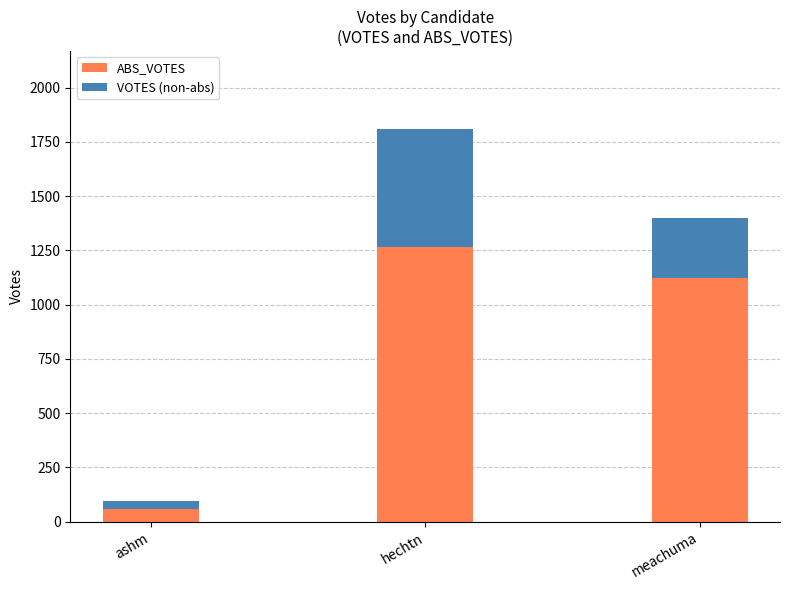

Reading left to right, transcribe the values for ABS_VOTES.

ashm=59	hechtn=1268	meachuma=1121